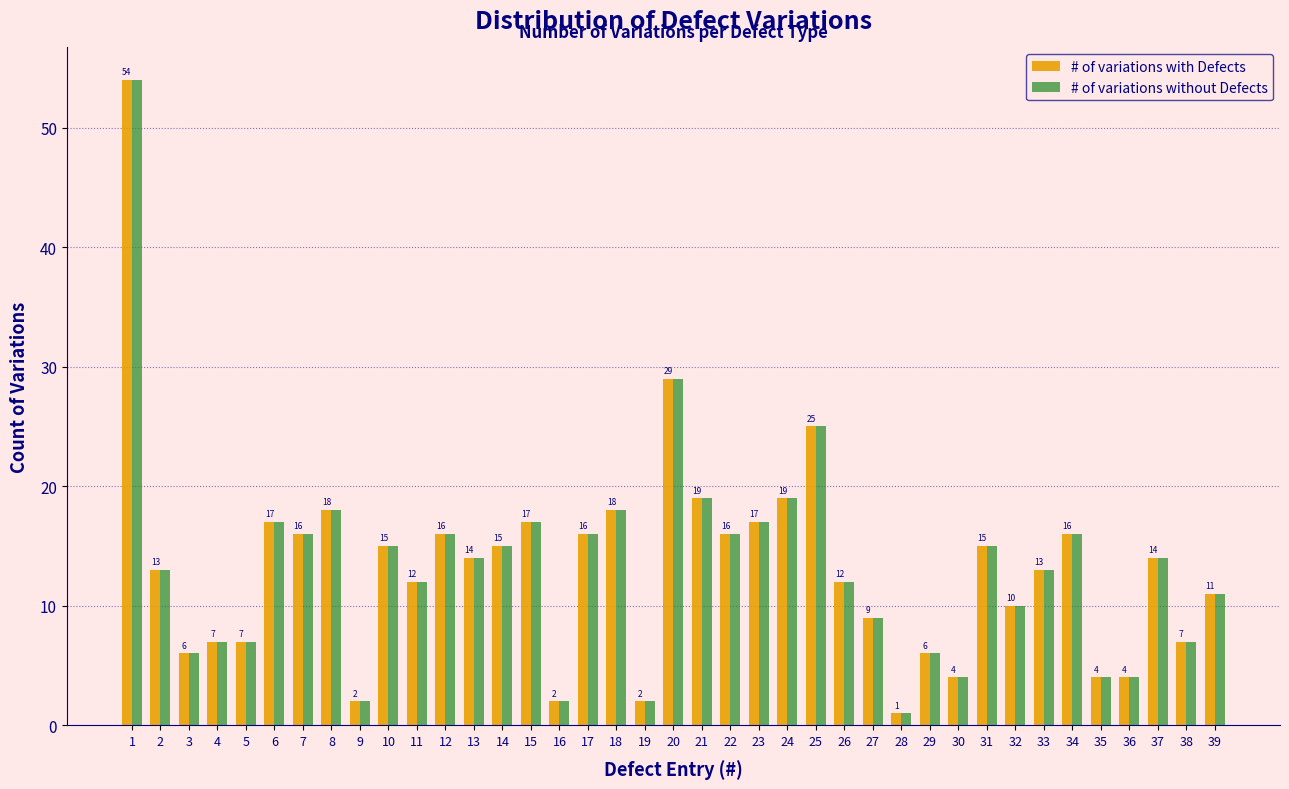

Reading right to left, transcribe all the data shown in this chart.

# of variations with Defects: 39=11	38=7	37=14	36=4	35=4	34=16	33=13	32=10	31=15	30=4	29=6	28=1	27=9	26=12	25=25	24=19	23=17	22=16	21=19	20=29	19=2	18=18	17=16	16=2	15=17	14=15	13=14	12=16	11=12	10=15	9=2	8=18	7=16	6=17	5=7	4=7	3=6	2=13	1=54
# of variations without Defects: 39=11	38=7	37=14	36=4	35=4	34=16	33=13	32=10	31=15	30=4	29=6	28=1	27=9	26=12	25=25	24=19	23=17	22=16	21=19	20=29	19=2	18=18	17=16	16=2	15=17	14=15	13=14	12=16	11=12	10=15	9=2	8=18	7=16	6=17	5=7	4=7	3=6	2=13	1=54